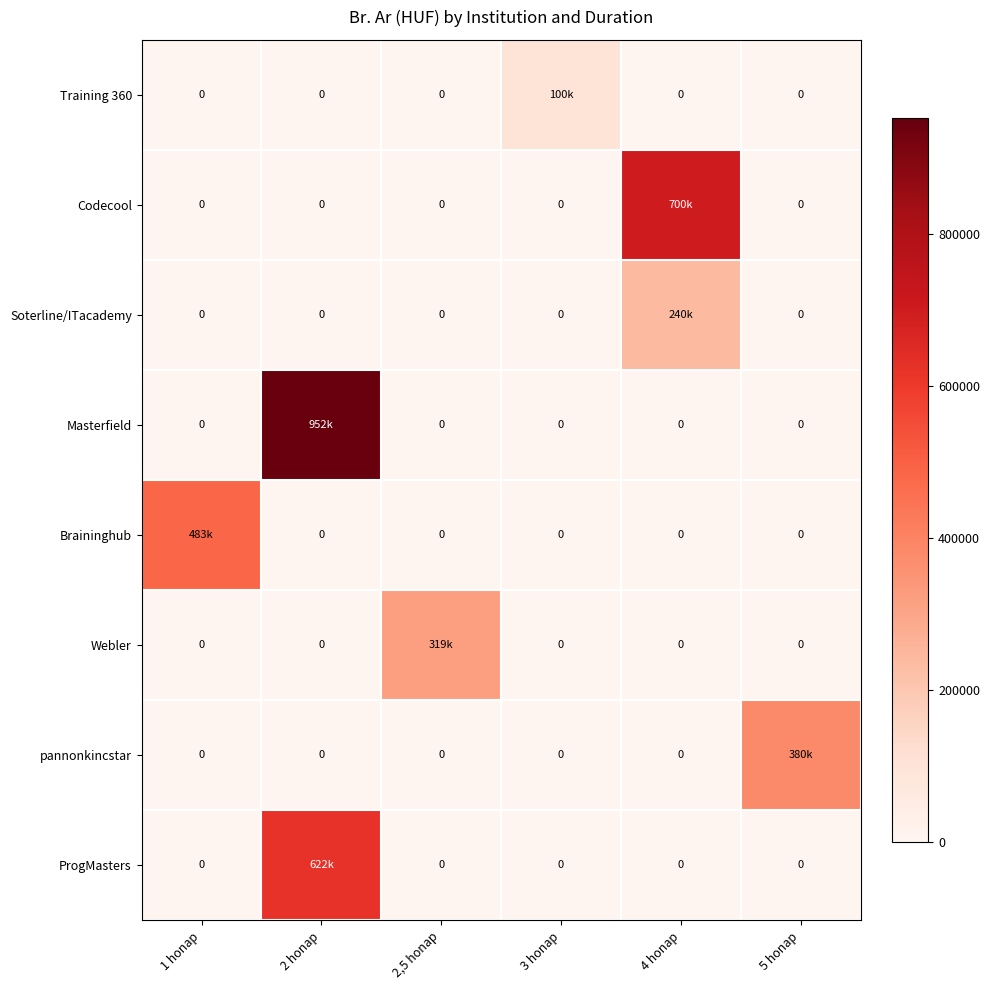

Between 3 honap and 5 honap, which series saw the biggest shift?

pannonkincstar